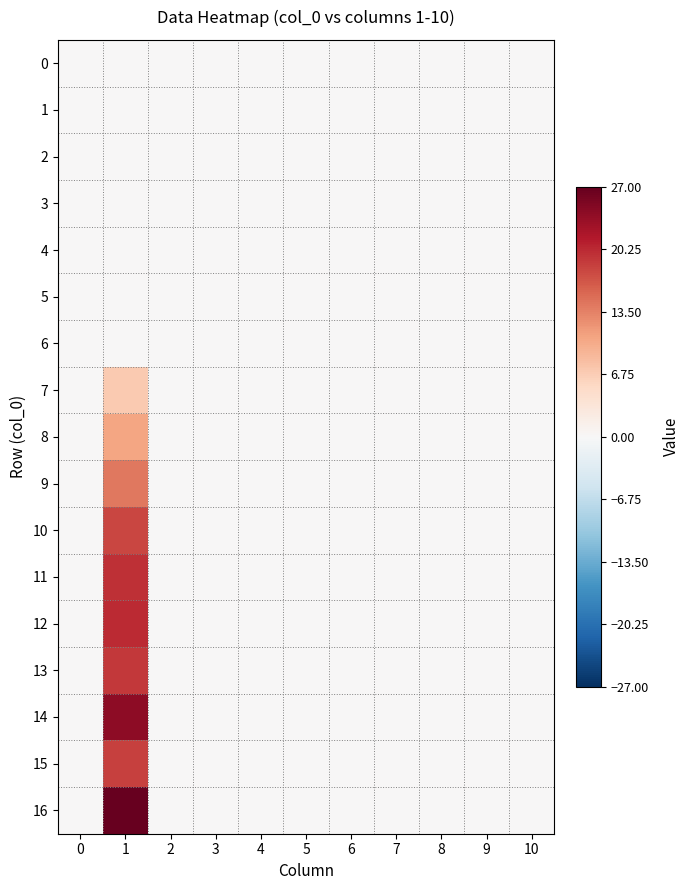

Which series has the widest spread of values?

16